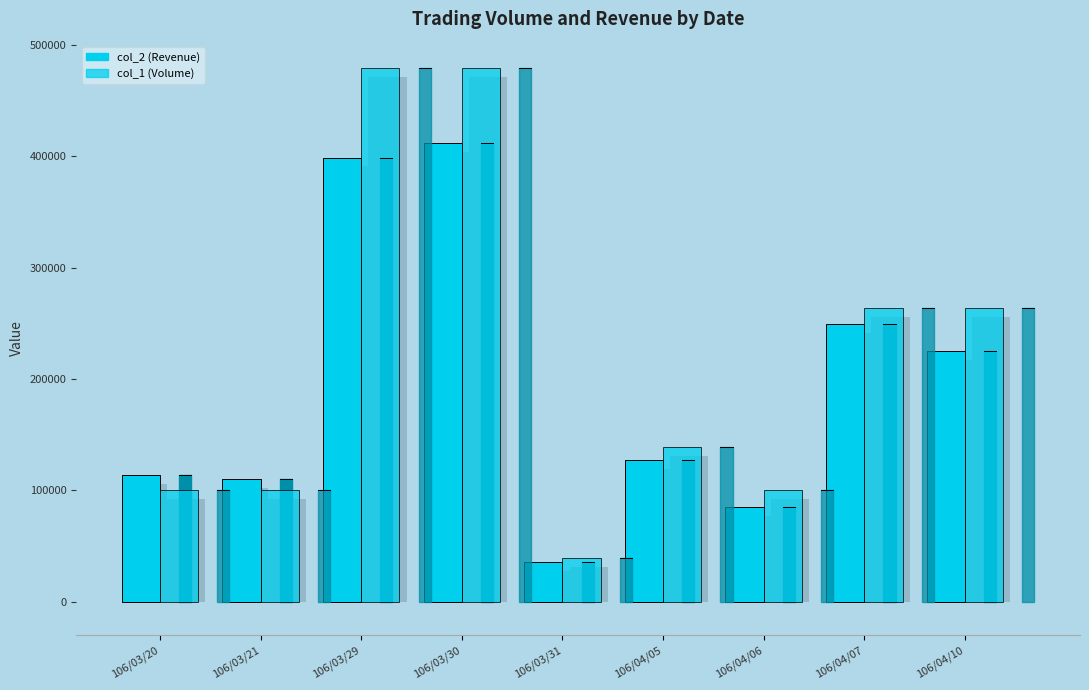

What is the difference between the maximum and minimum values in the col_2 (Revenue) series?

376450